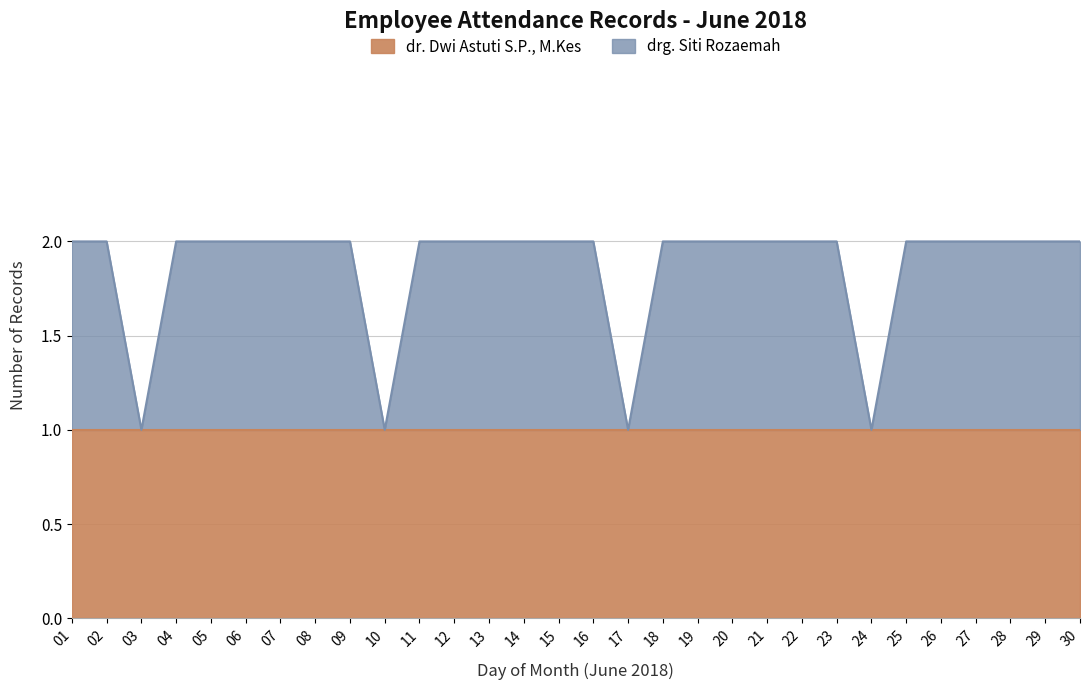

List the labels in order of value, smallest first.

03, 10, 17, 24, 01, 02, 04, 05, 06, 07, 08, 09, 11, 12, 13, 14, 15, 16, 18, 19, 20, 21, 22, 23, 25, 26, 27, 28, 29, 30